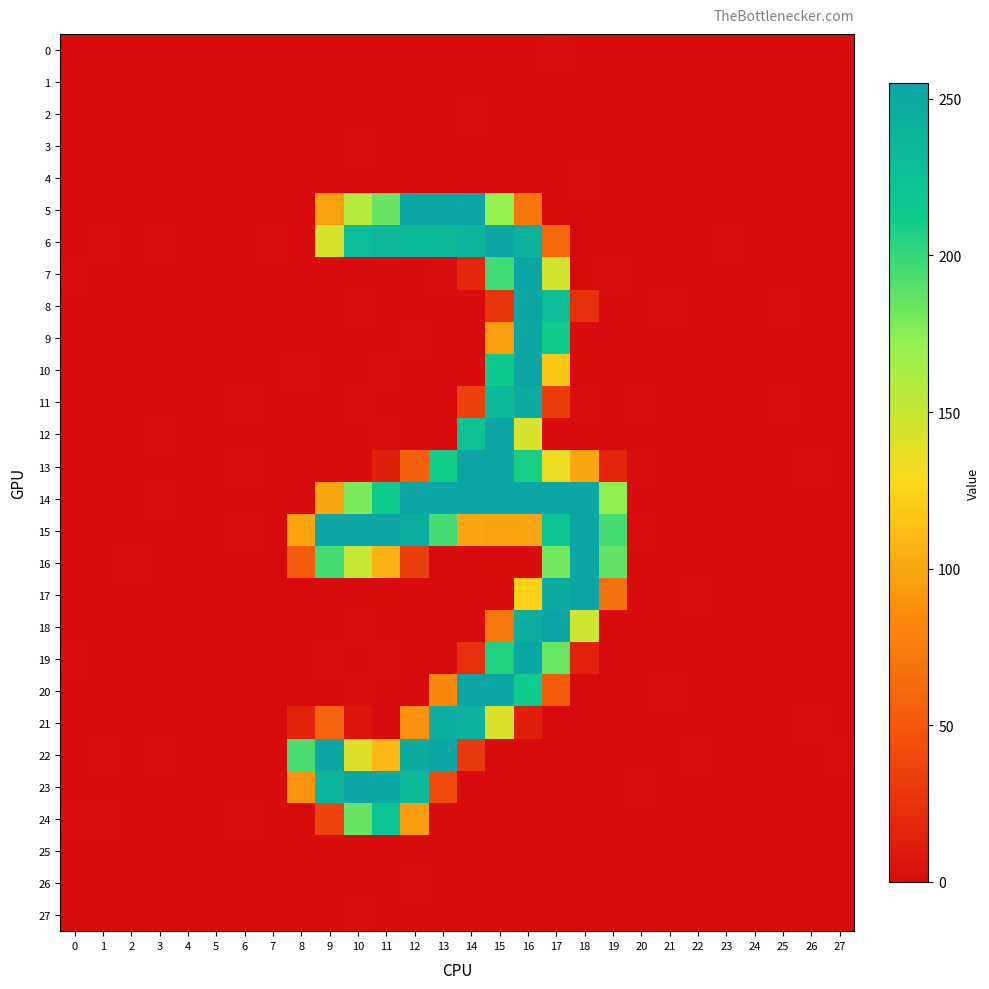

At which category does the chart reach its minimum across all series?

4